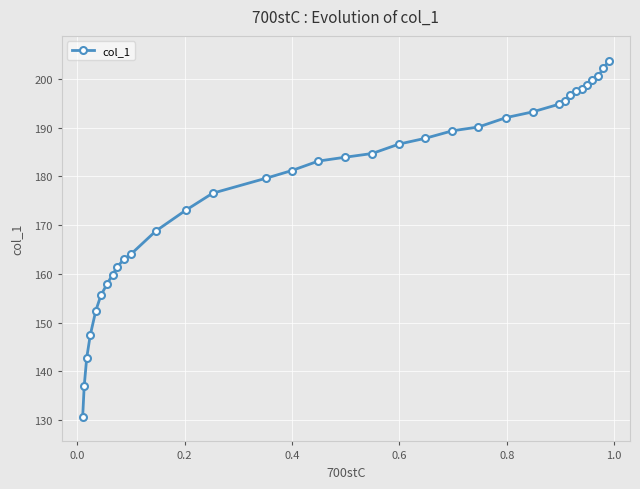

How many categories are shown in the chart?

35